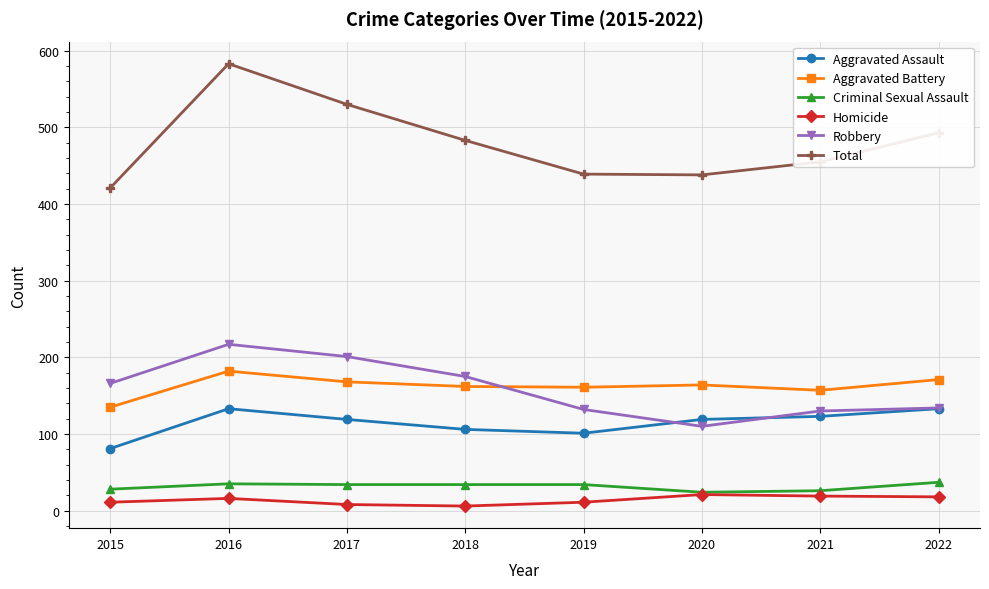

True or false: Criminal Sexual Assault and Robbery intersect in this chart.

False